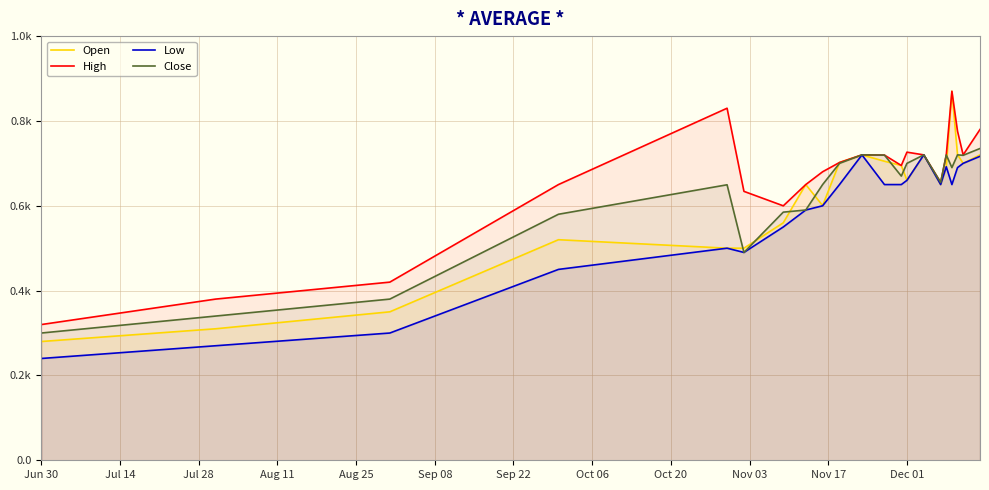

Reading left to right, transcribe all the data shown in this chart.

Open: 0.3	0.3	0.3	0.5	0.5	0.5	0.6	0.7	0.6	0.7	0.7	0.7	0.7	0.7	0.7	0.7	0.7	0.9	0.7	0.7	0.7
High: 0.3	0.4	0.4	0.7	0.8	0.6	0.6	0.7	0.7	0.7	0.7	0.7	0.7	0.7	0.7	0.7	0.7	0.9	0.8	0.7	0.8
Low: 0.2	0.3	0.3	0.5	0.5	0.5	0.6	0.6	0.6	0.7	0.7	0.7	0.7	0.7	0.7	0.7	0.7	0.7	0.7	0.7	0.7
Close: 0.3	0.3	0.4	0.6	0.6	0.5	0.6	0.6	0.7	0.7	0.7	0.7	0.7	0.7	0.7	0.7	0.7	0.7	0.7	0.7	0.7